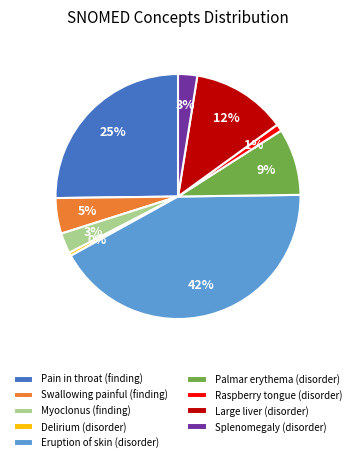

Between Raspberry tongue (disorder) and Pain in throat (finding), which is larger?

Pain in throat (finding)